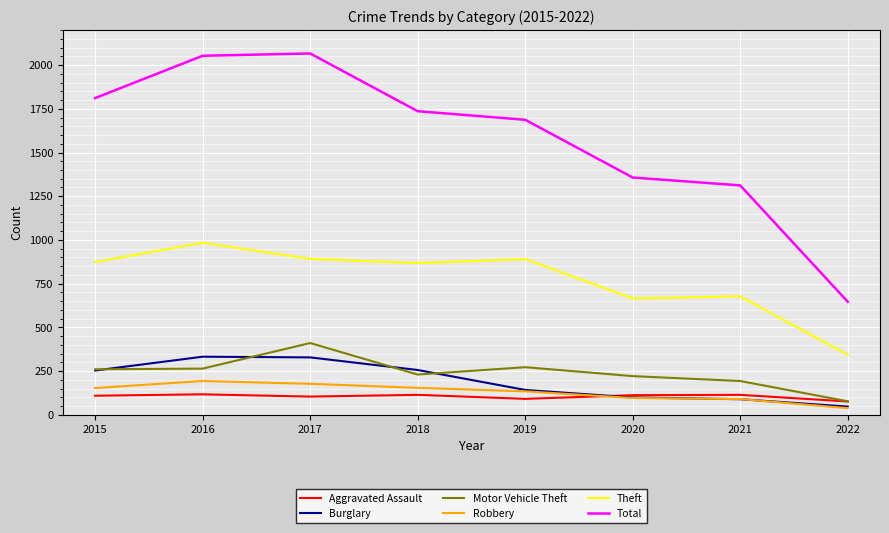

What is the approximate value of Total at 2021?

1312